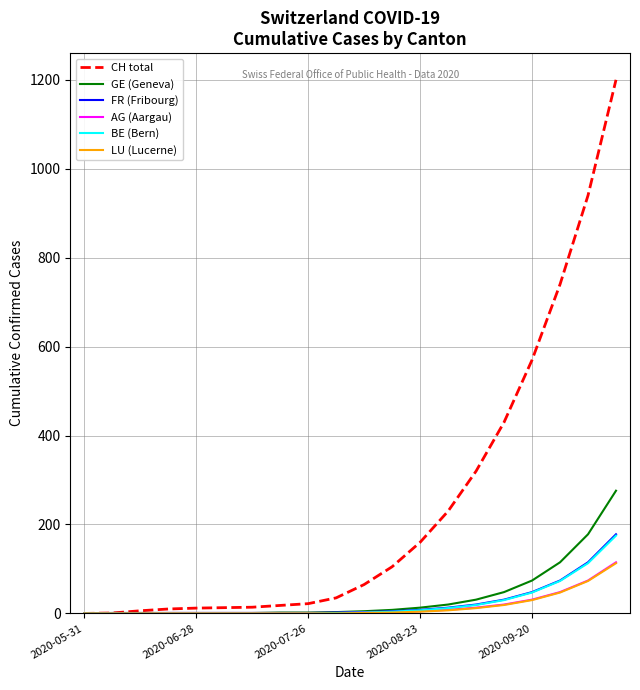

Which series has the widest spread of values?

CH total